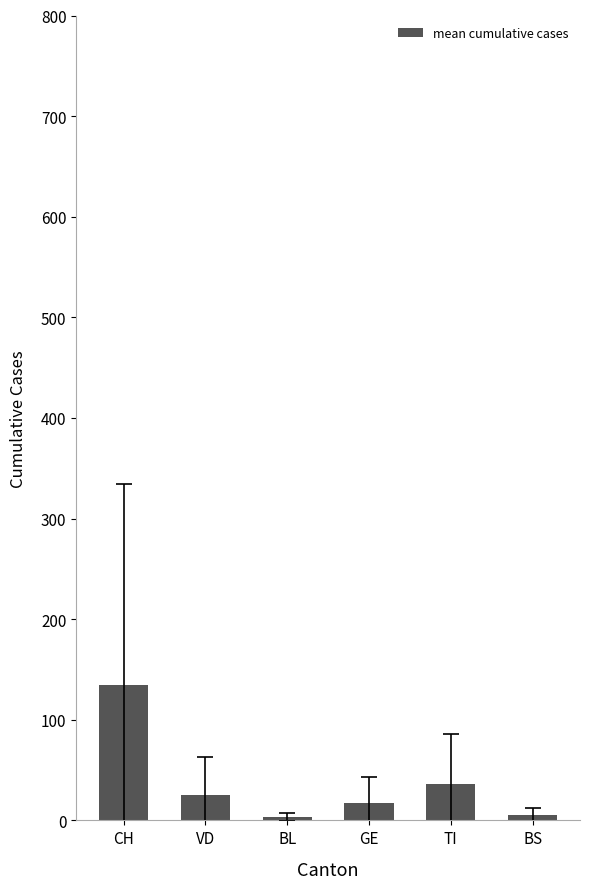

How many data points does each series have?

6